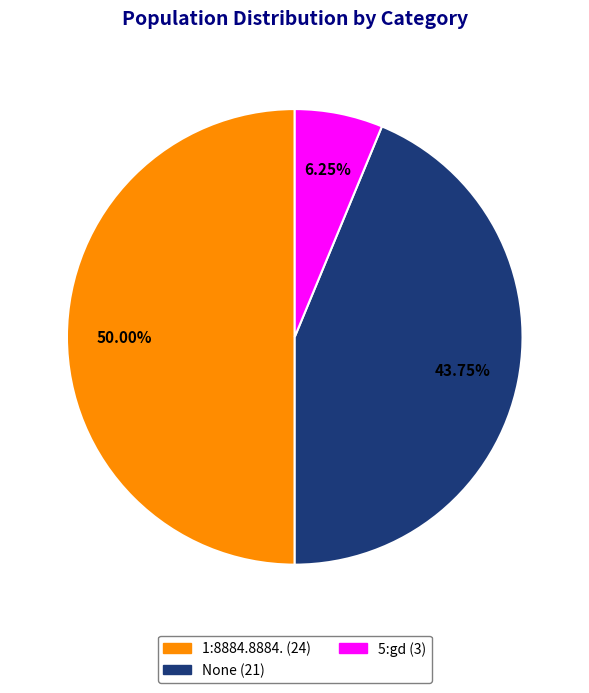

What is the largest slice in the pie chart?

1:8884.8884.